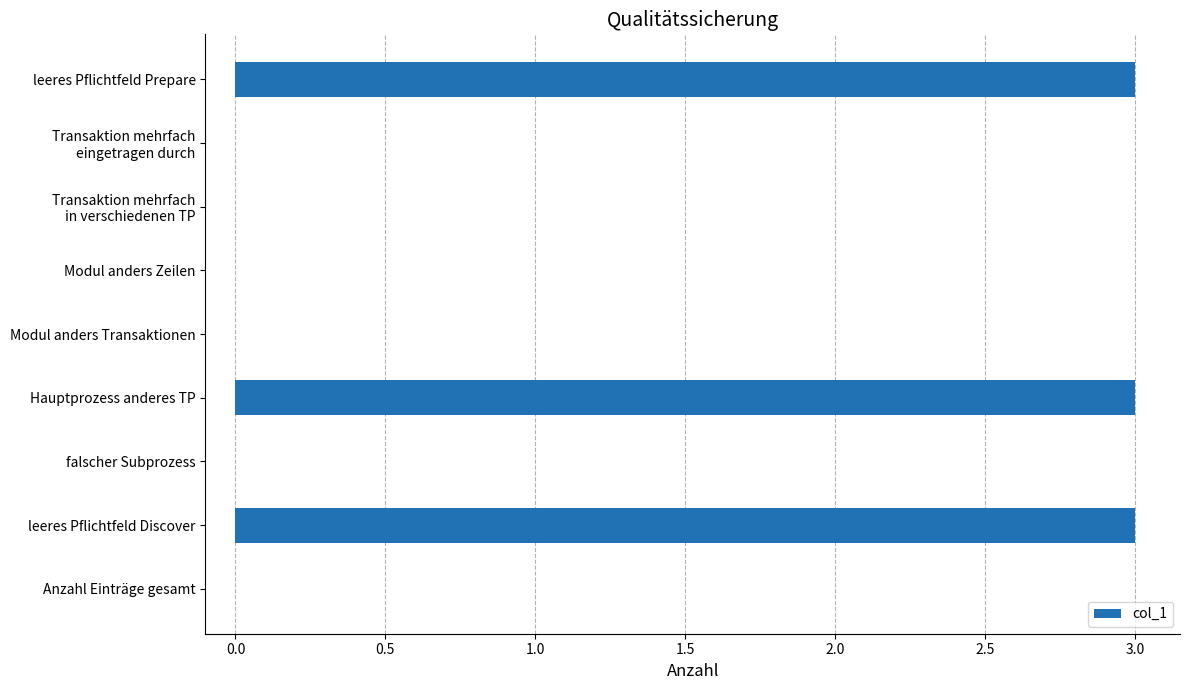

The chart shows a value of 1 at Anzahl Einträge gesamt. True or false?

False